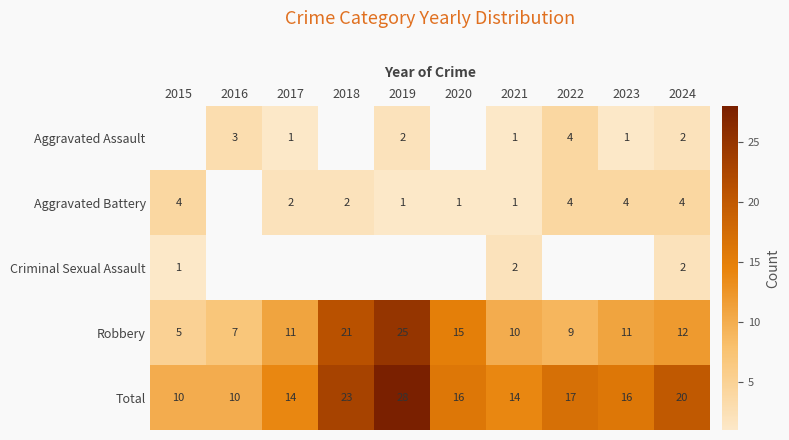

What is the maximum value shown in the chart?

28.0